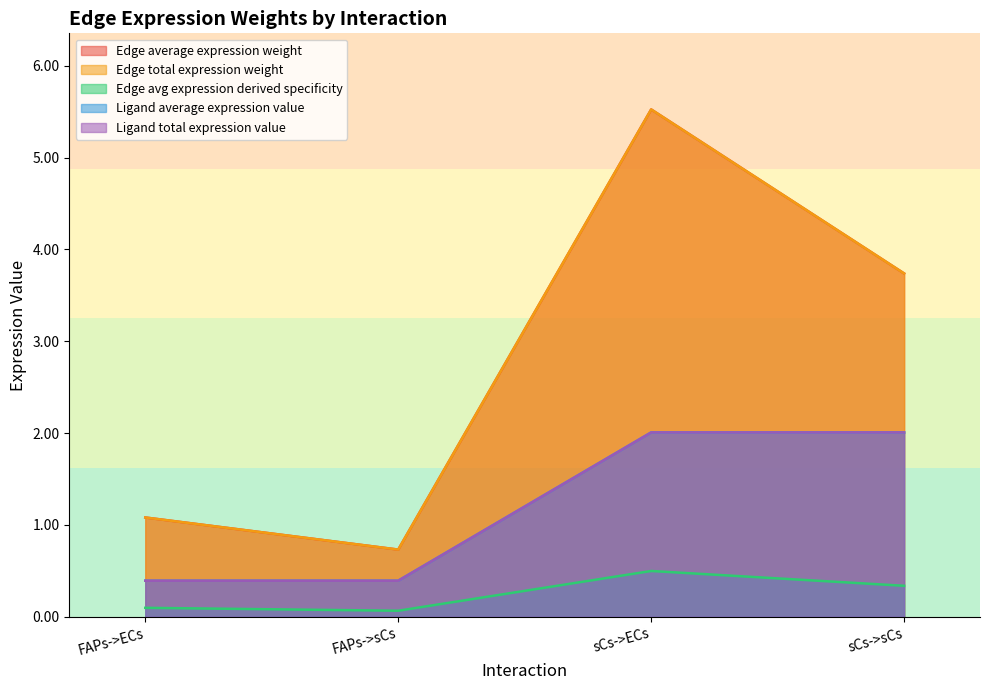

True or false: Ligand total expression value and Edge total expression weight intersect in this chart.

False